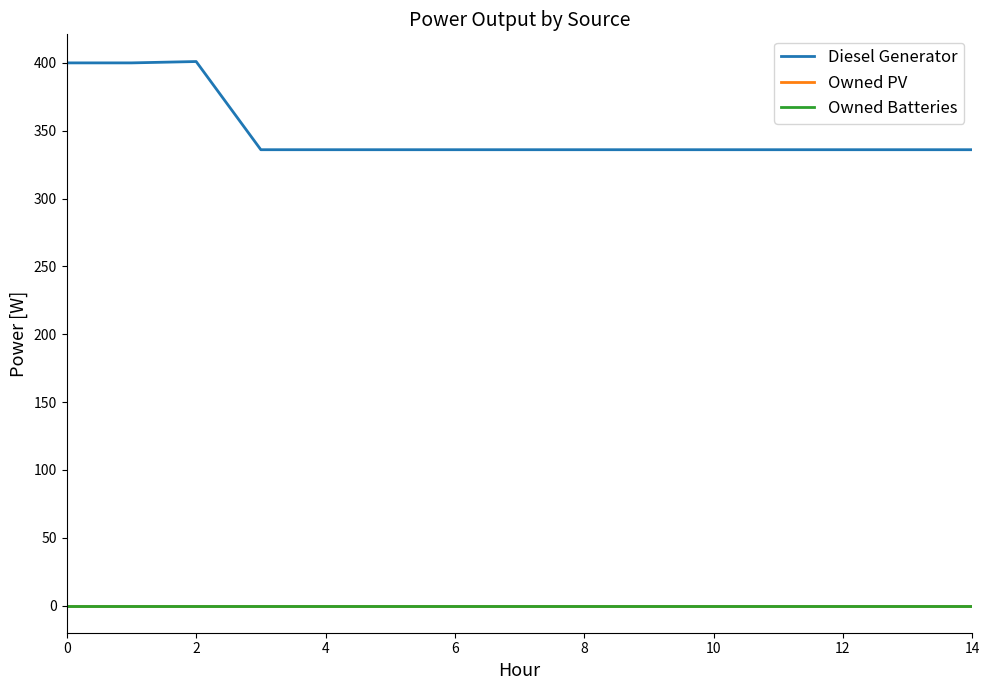

Is this an area chart (filled region under the line)?

No